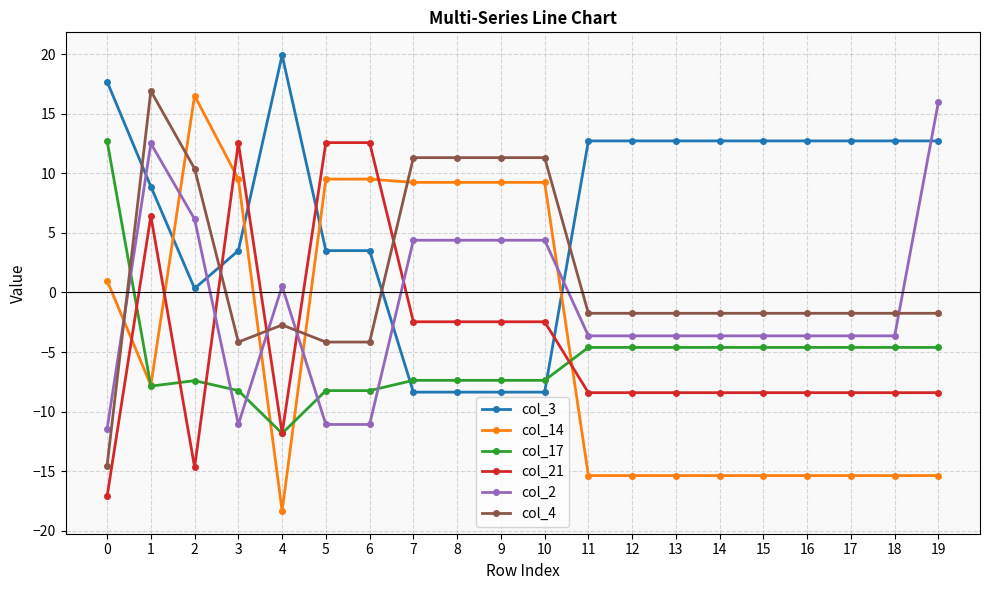

What is the smallest value displayed?

-18.3